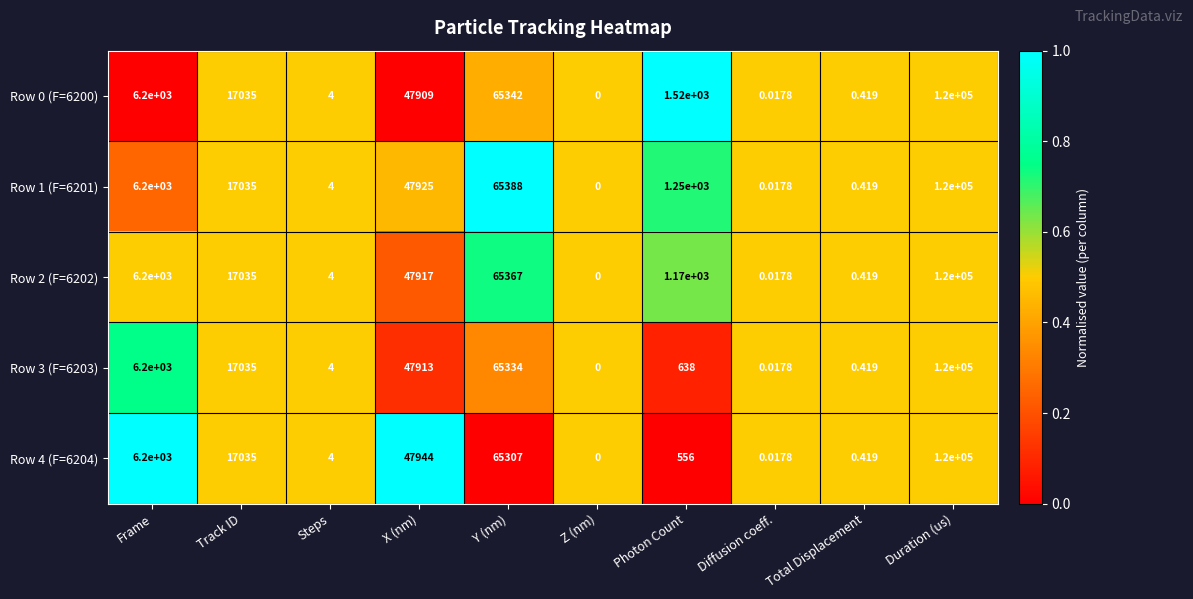

What is the total value across all series at X (nm)?

239608.0